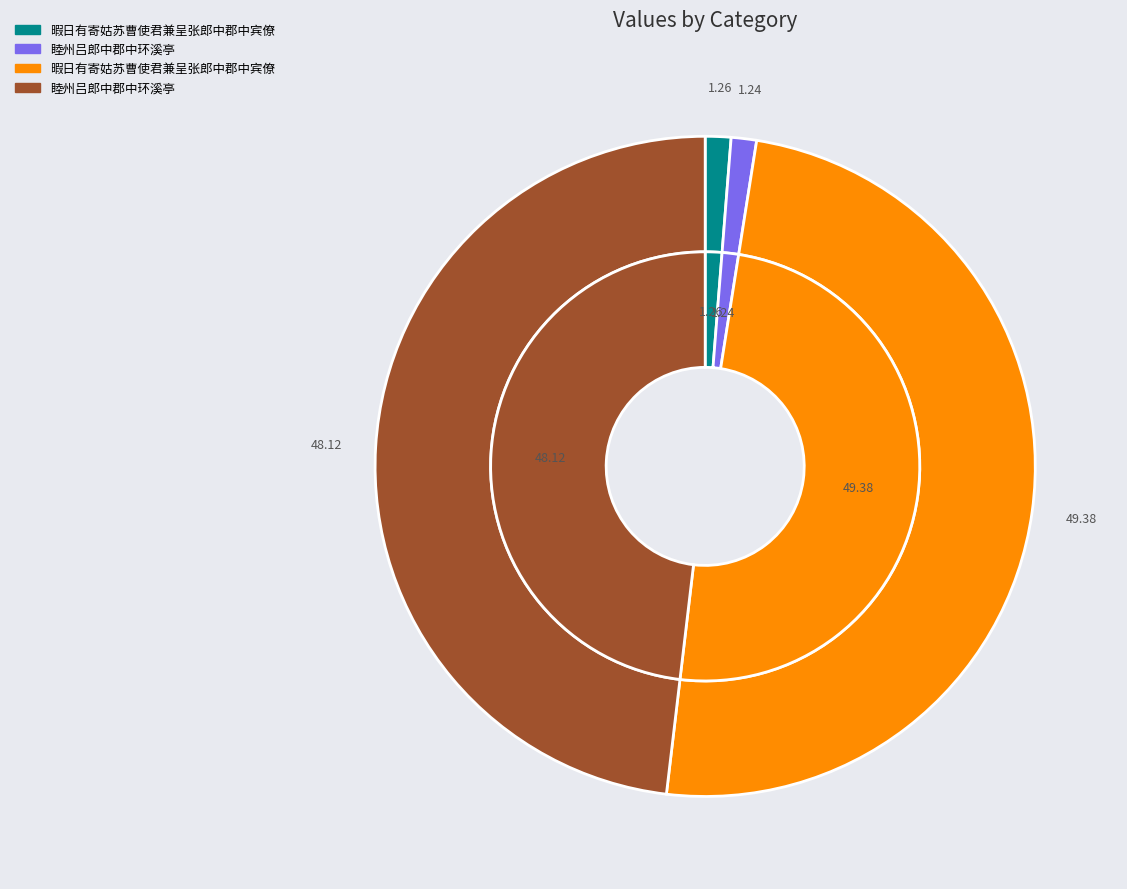

What percentage is the 暇日有寄姑苏曹使君兼呈张郎中郡中宾僚 slice, to the nearest percent?

49%